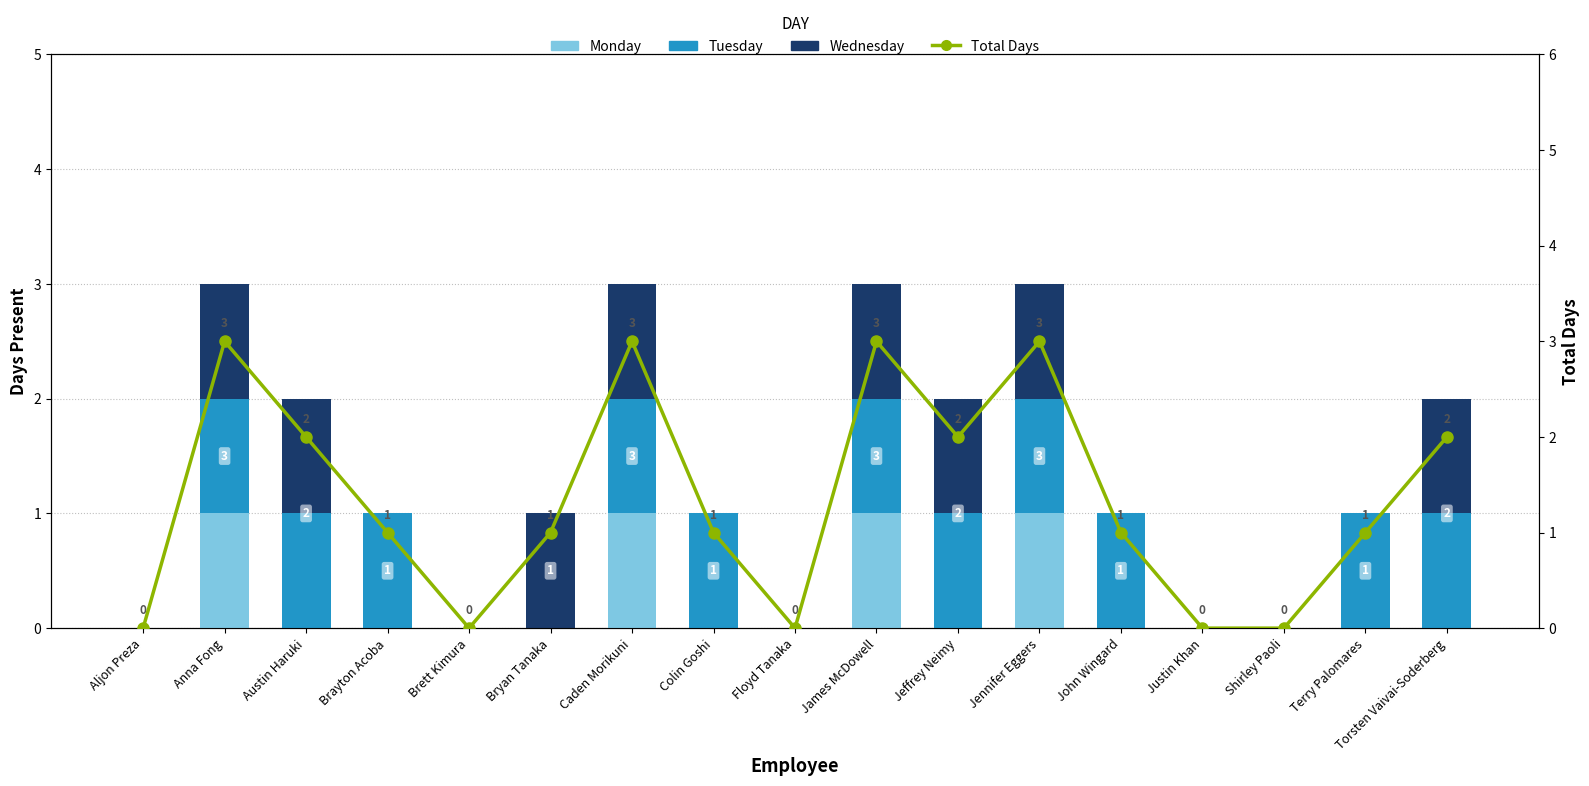

What is the approximate value of Monday at Caden Morikuni?

1